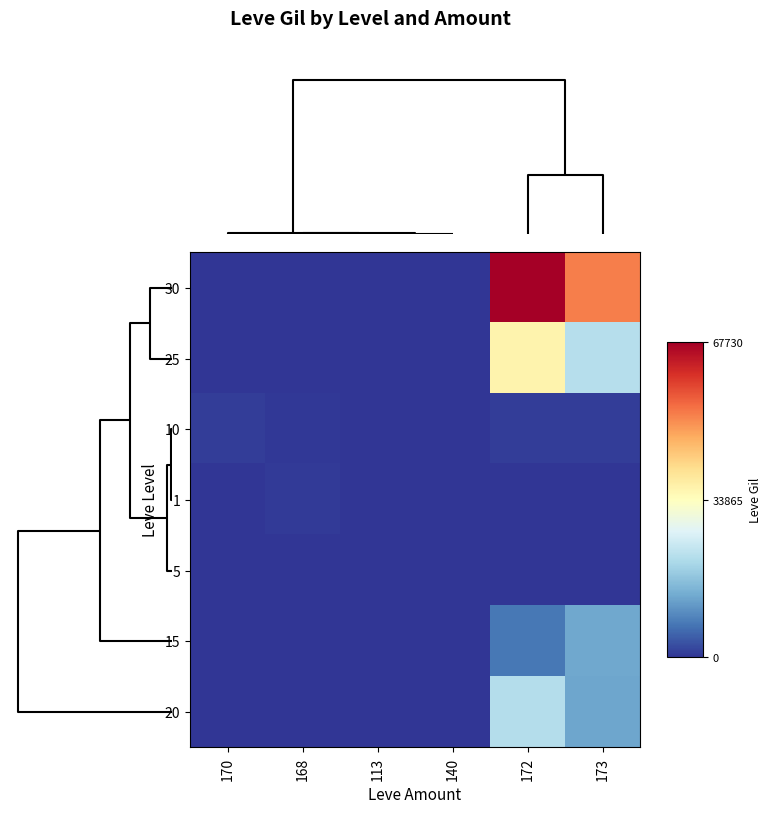

Which category has the lowest value across all series?

170